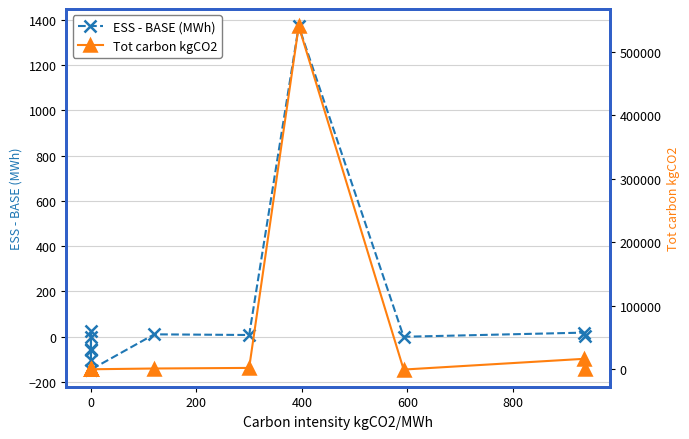

Which series ends up on top after the final intersection of ESS - BASE (MWh) and Tot carbon kgCO2?

Tot carbon kgCO2